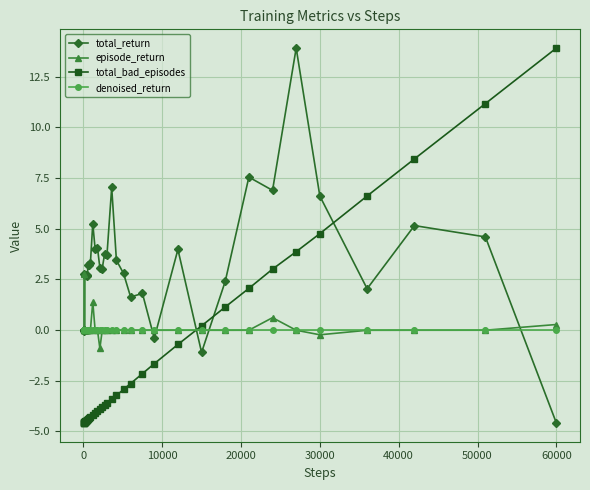

In total_return, how many points are higher than both neighbors (excluding endpoints)?

11